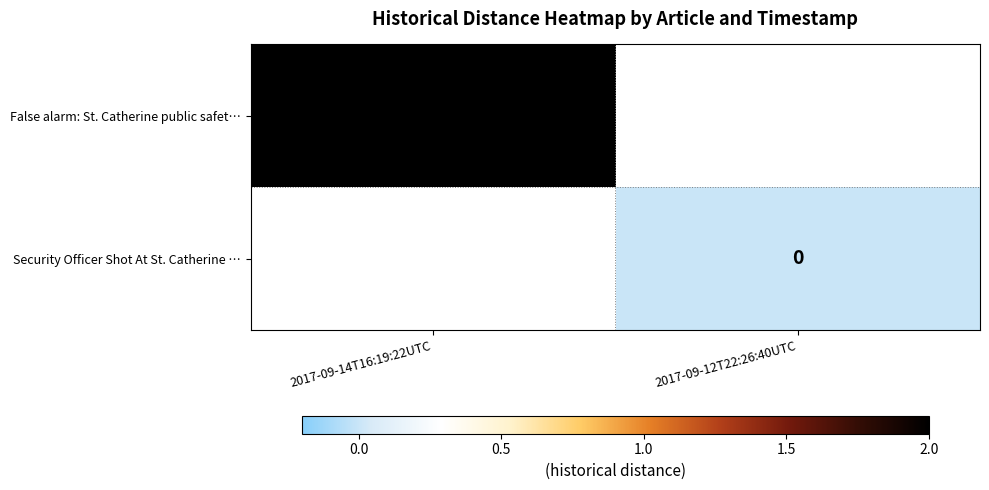

The value of False alarm: St. Catherine public safet… at 2017-09-14T16:19:22UTC is 2. True or false?

True